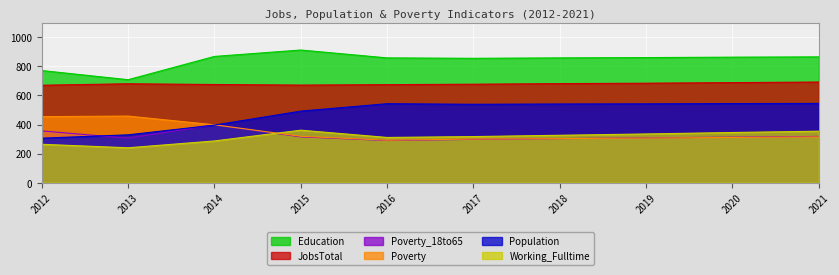

At which category is the sum across all series the highest?

2021